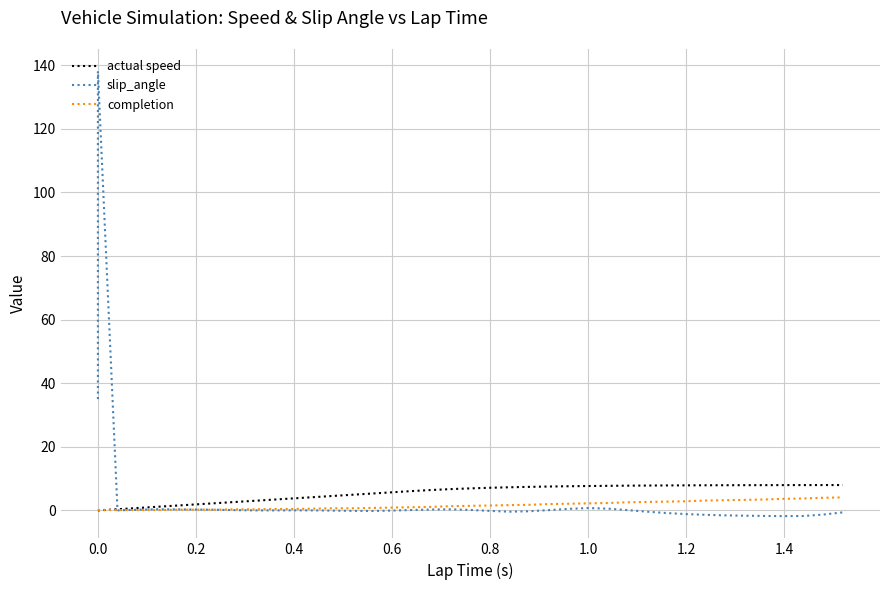

What is the lowest value of the slip_angle series?

-1.8